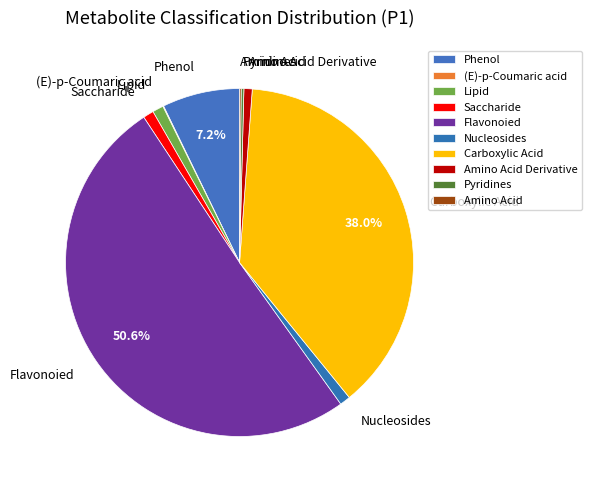

Which category accounts for the majority?

Flavonoied